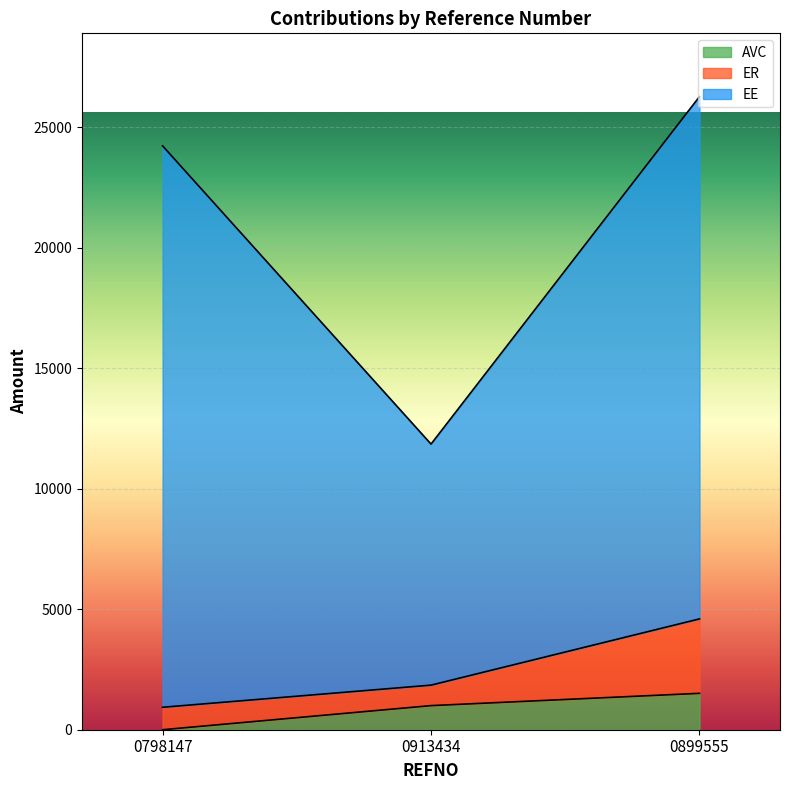

Which series has the largest range (max minus min)?

EE